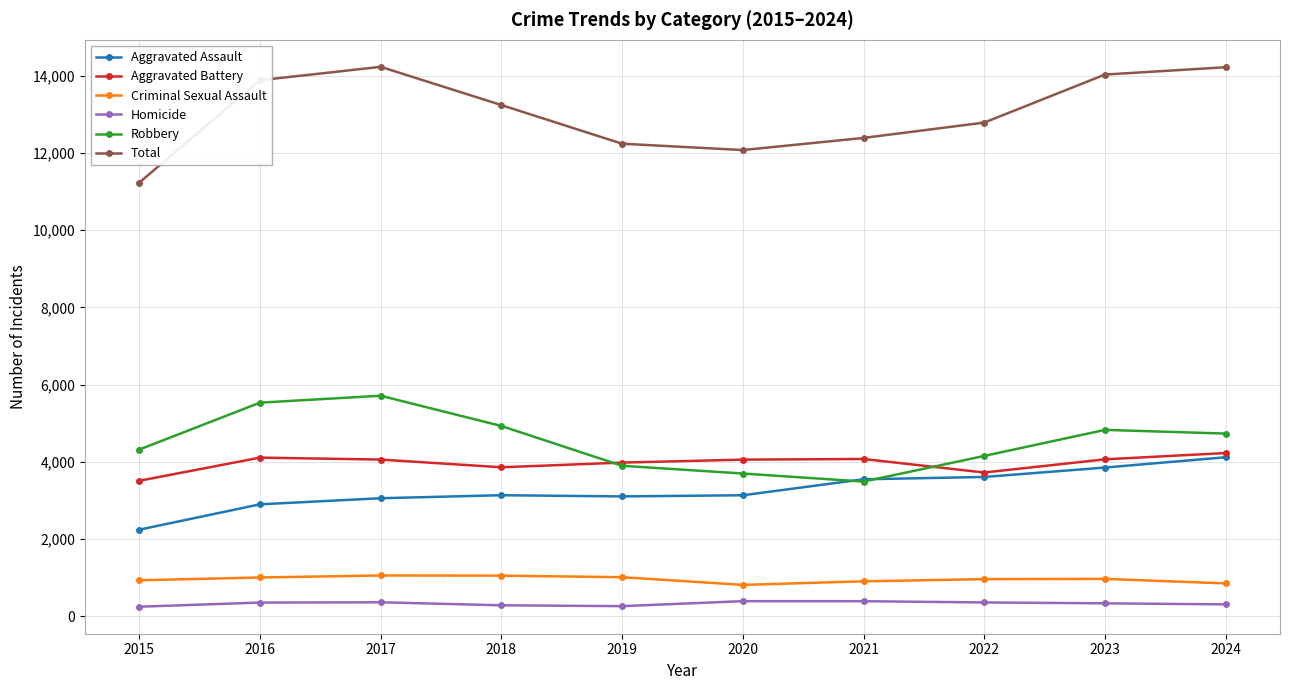

How many series are shown in this chart?

6